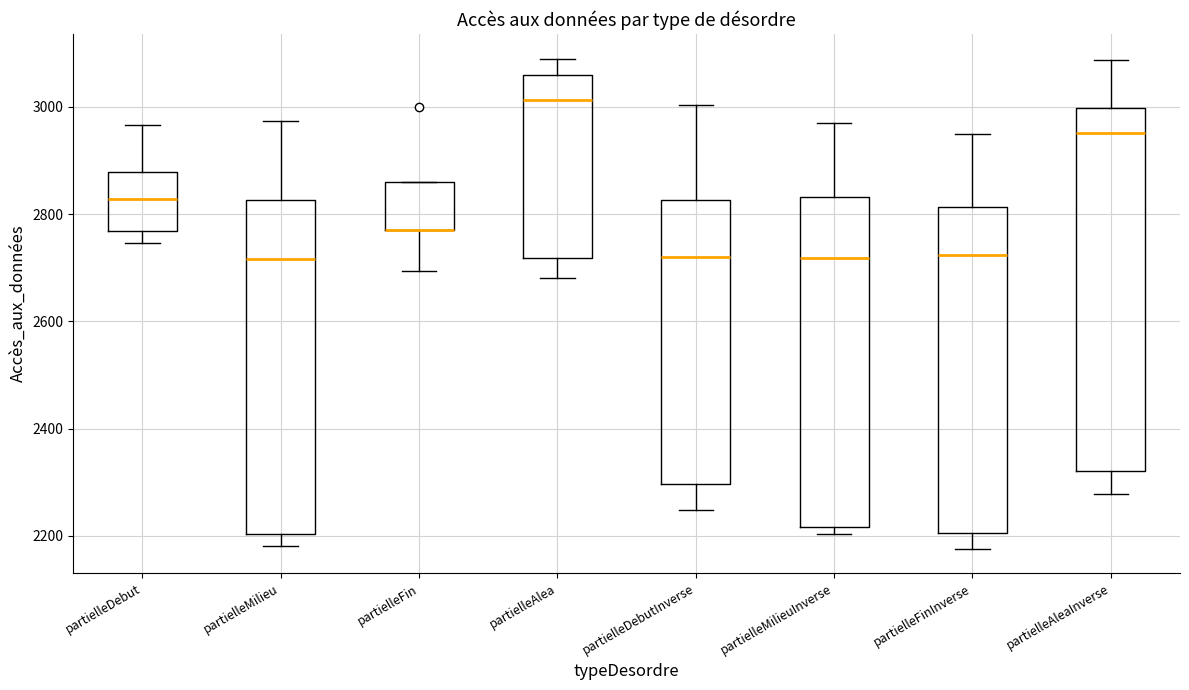

Comparing the boxes themselves (not the whiskers), which one is the tallest?

partielleAleaInverse